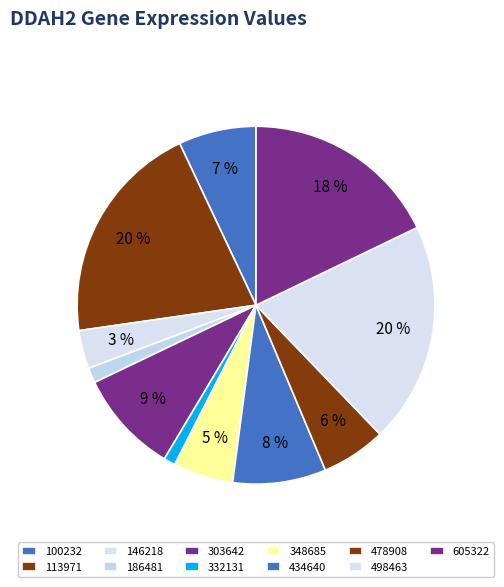

Rank the categories by value from lowest to highest.

332131, 186481, 146218, 348685, 478908, 100232, 434640, 303642, 605322, 498463, 113971